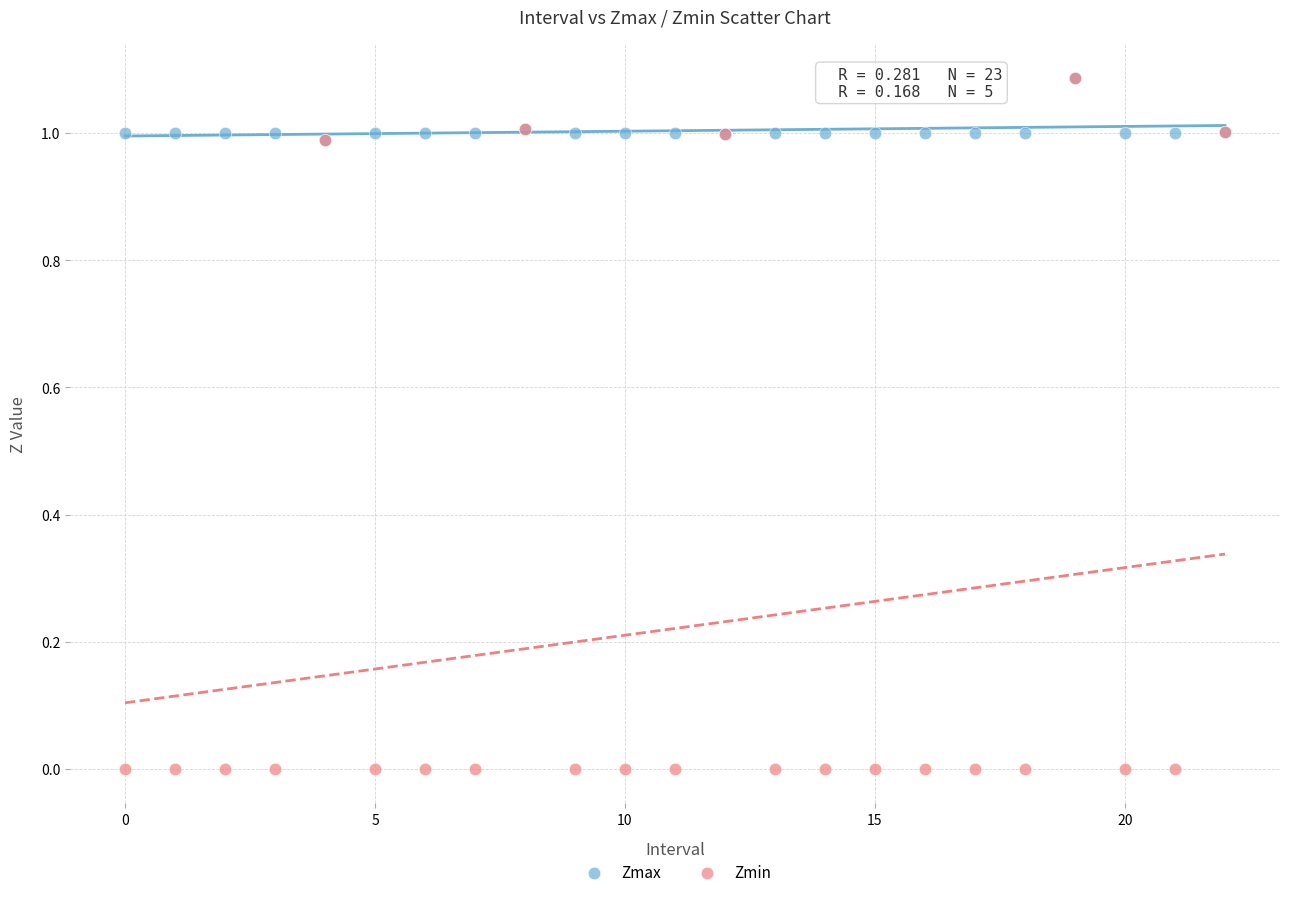

Which series reaches the minimum Y coordinate?

Zmin